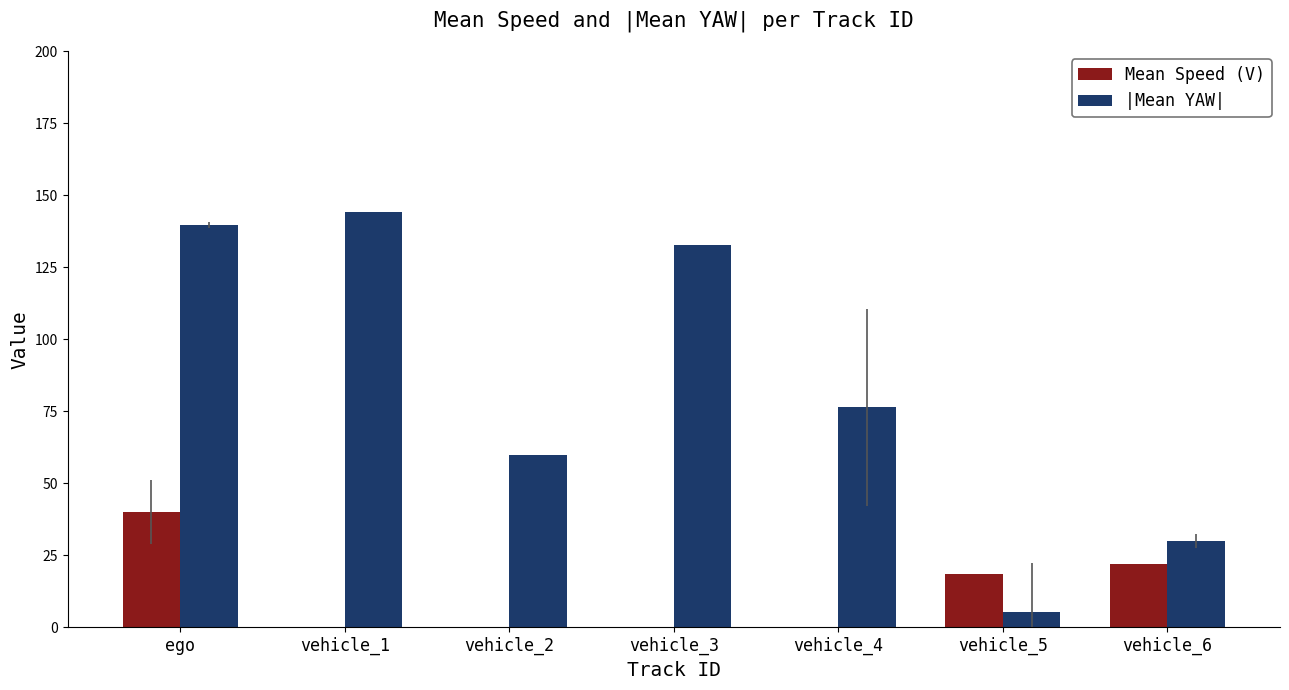

How many categories are shown in the chart?

7